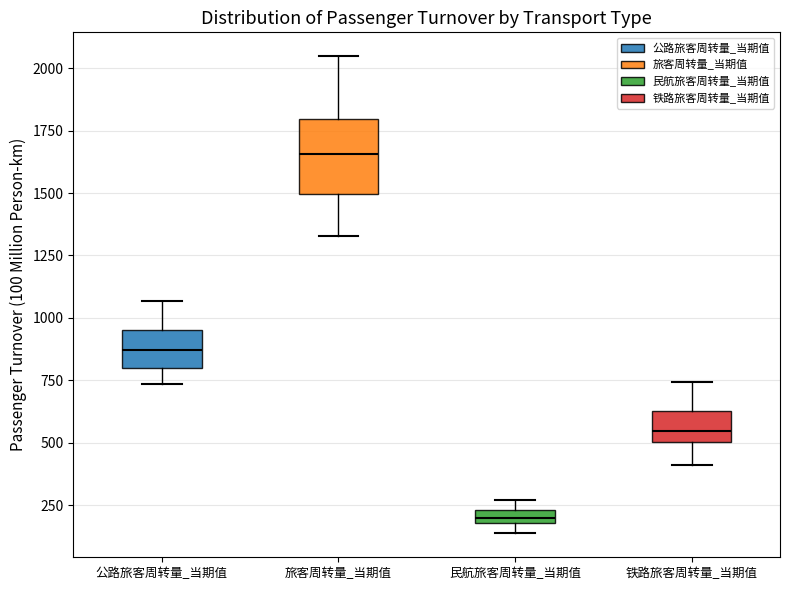

Which box has the highest median line?

旅客周转量_当期值